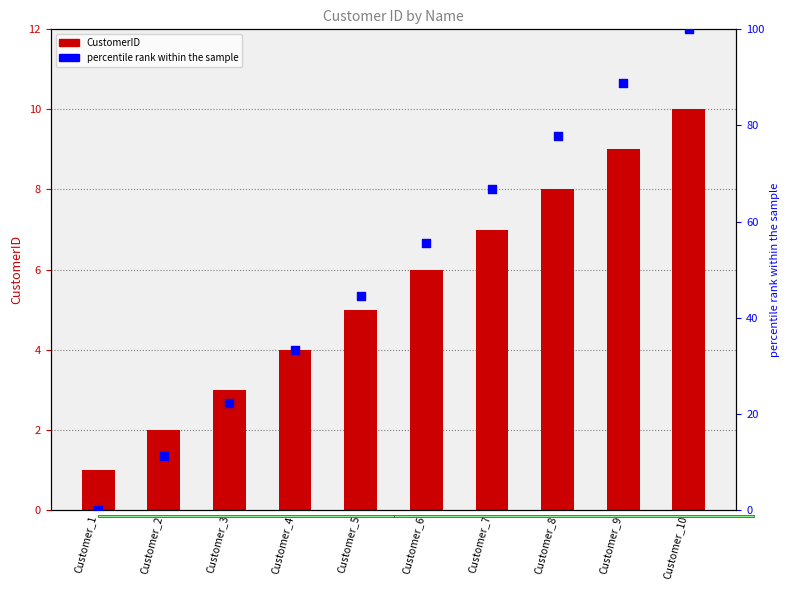

At how many categories does at least one series exceed 28?

7